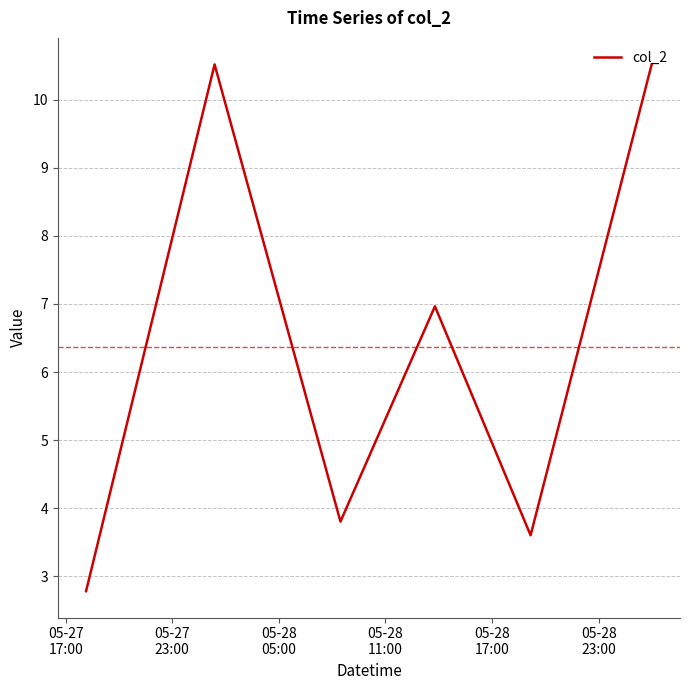

What is the sum of all values?

38.2